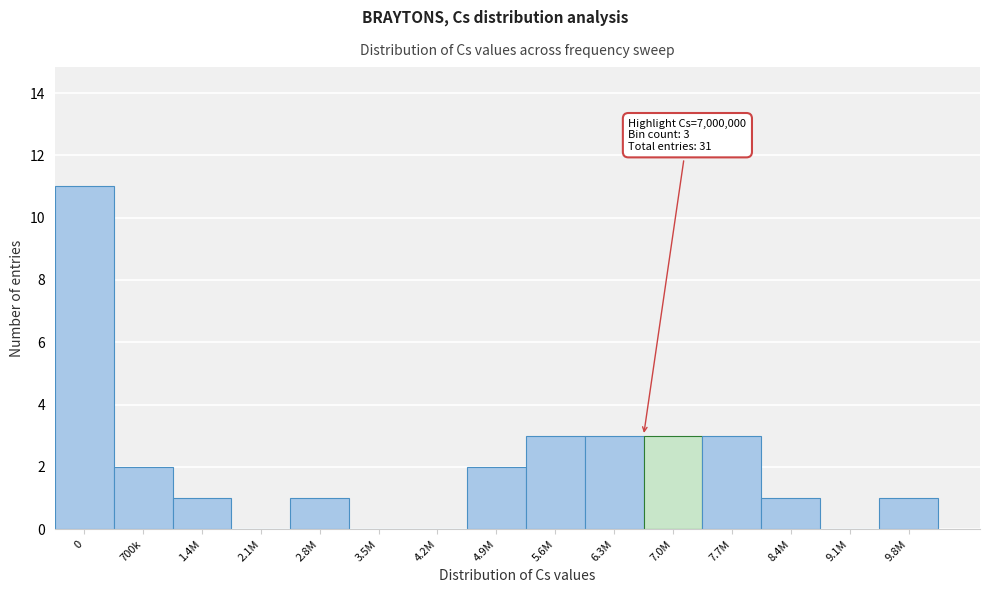

Reading right to left, extract all data points from this chart.

9.8M=1	9.1M=0	8.4M=1	7.7M=3	7.0M=3	6.3M=3	5.6M=3	4.9M=2	4.2M=0	3.5M=0	2.8M=1	2.1M=0	1.4M=1	700k=2	0=11